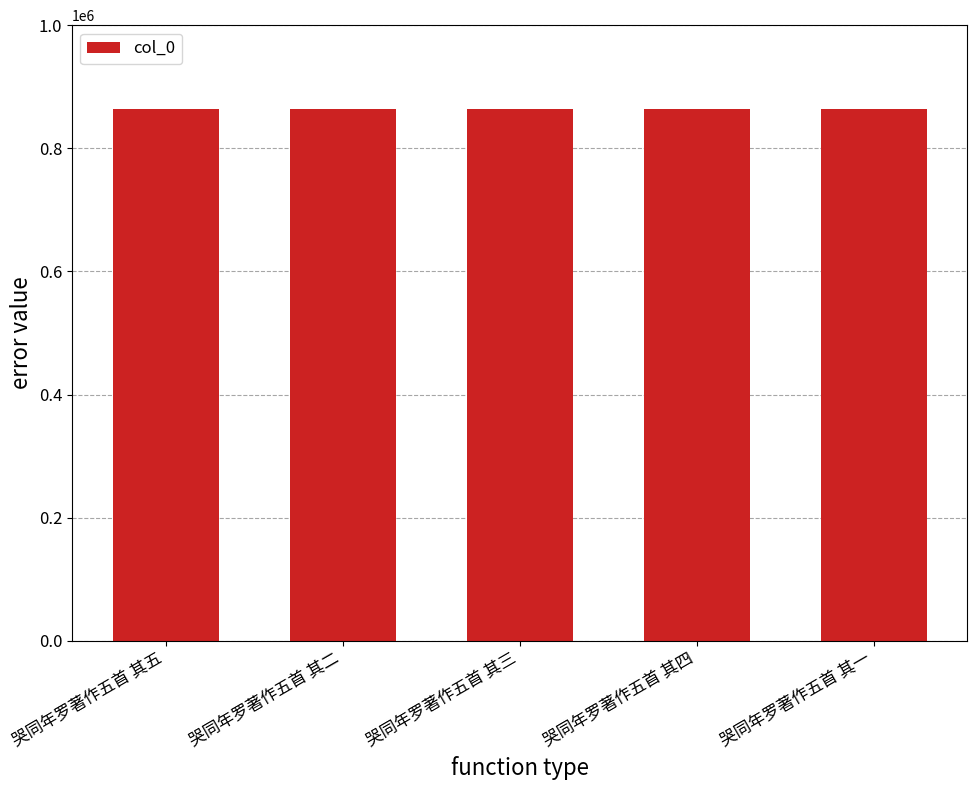

What is the change in value from 哭同年罗著作五首 其三 to 哭同年罗著作五首 其四?

-1